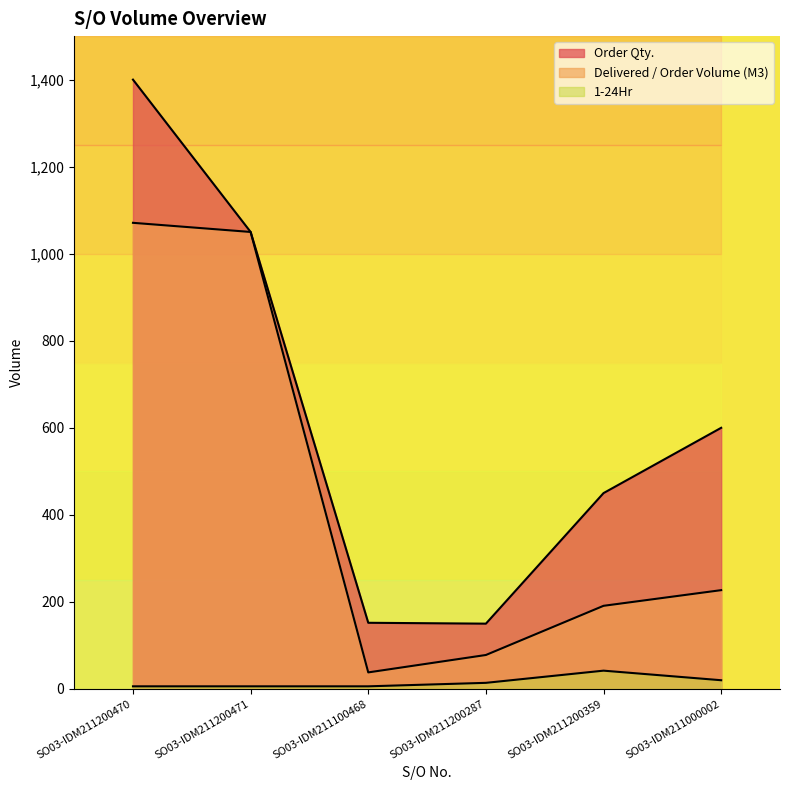

Reading left to right, what are all the values shown in this chart?

Order Qty.: 1400	1050	152	150	450	600
Delivered / Order Volume (M3): 1071	1050	38	78	191	227
1-24Hr: 6	6	6	14	42	20